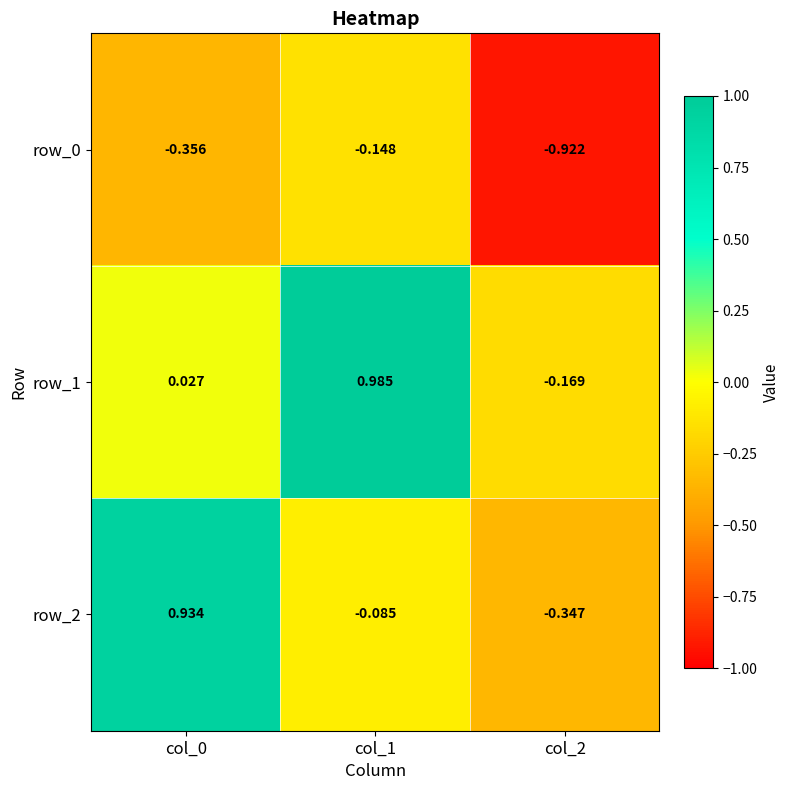

How many positive values does the row_1 series have?

2